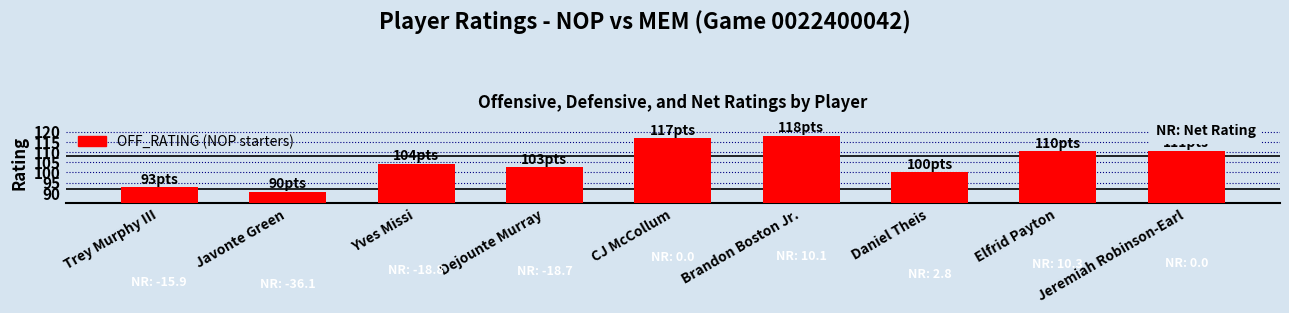

Which label corresponds to the largest value in the chart?

Brandon Boston Jr.